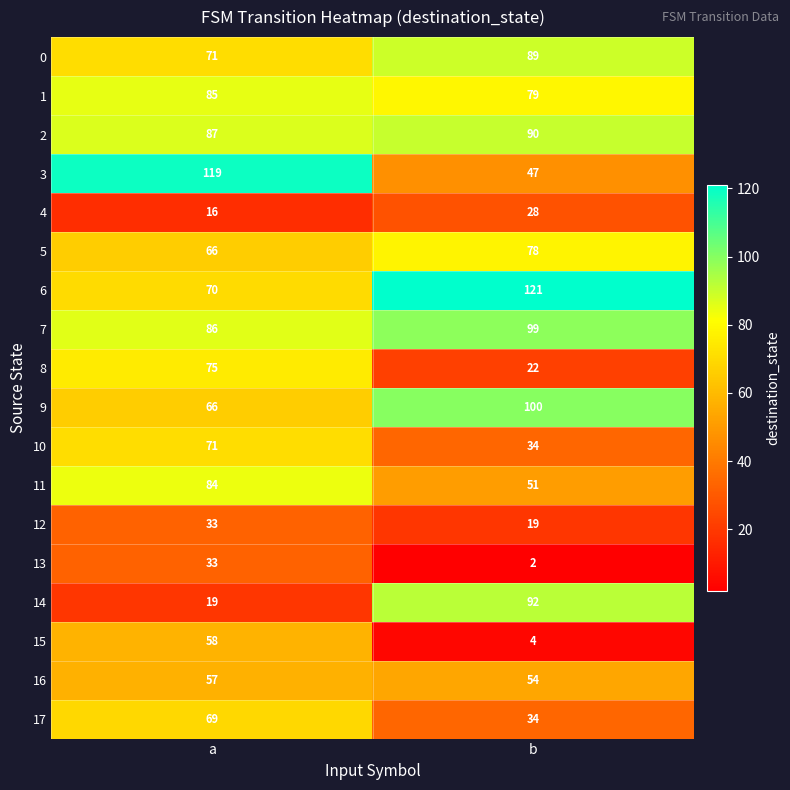

What is the maximum value shown in the chart?

121